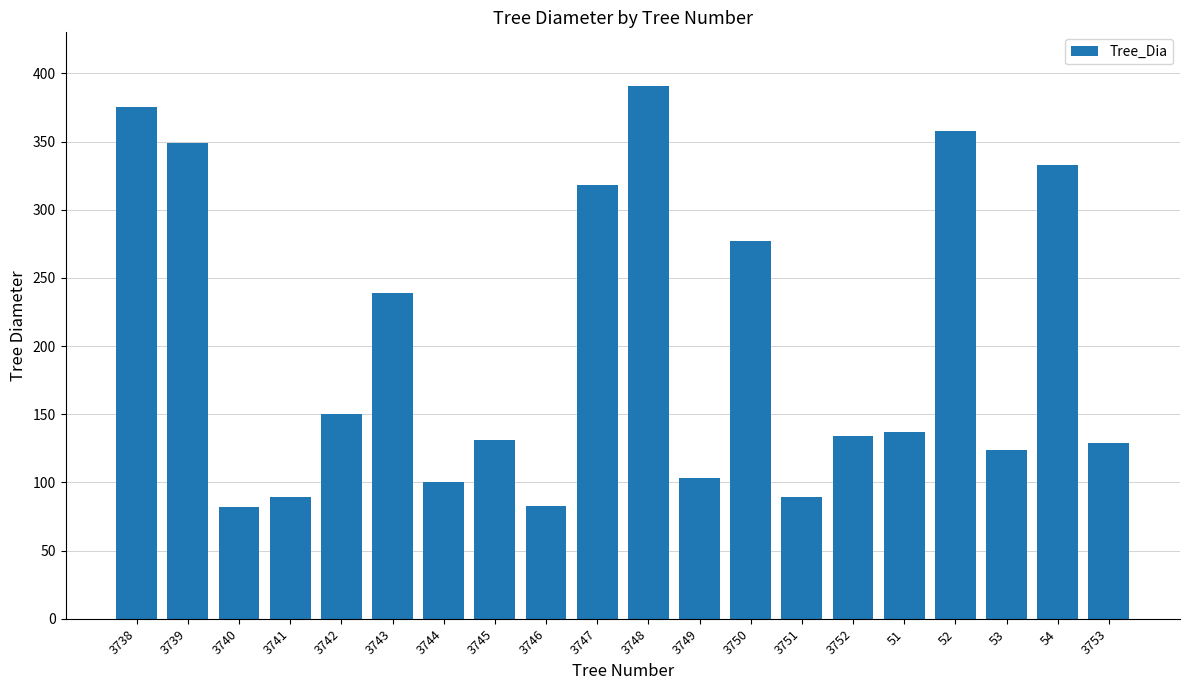

Which category has the highest value across all series?

3748